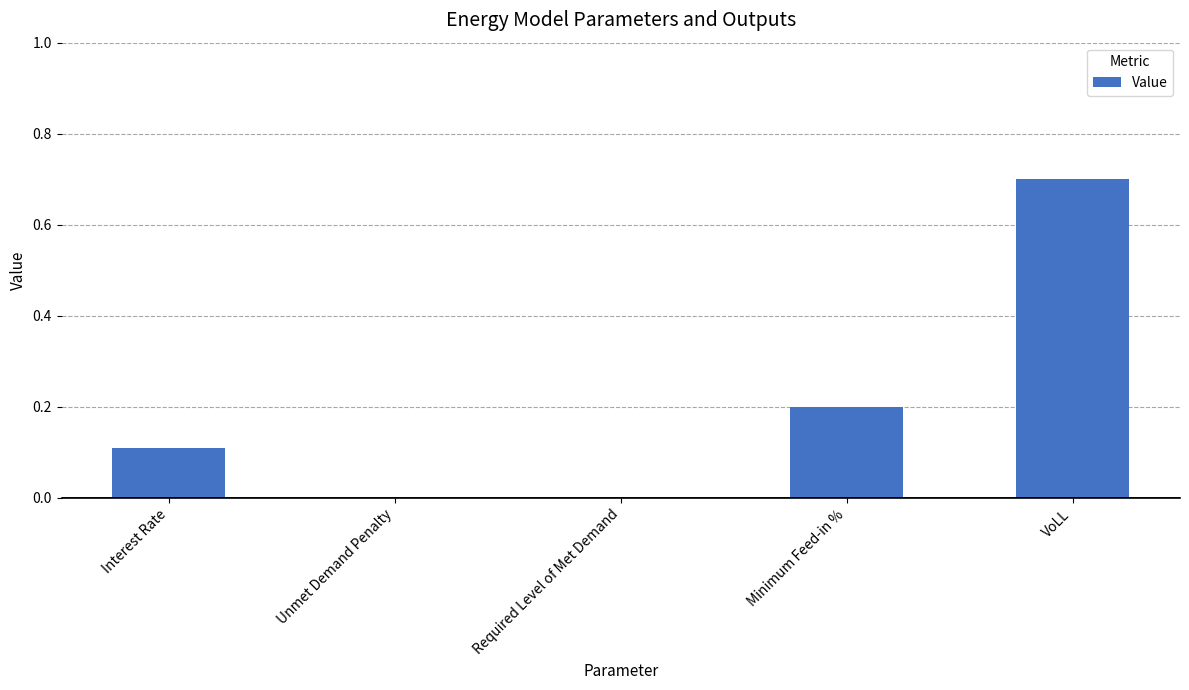

Which label corresponds to the largest value in the chart?

VoLL